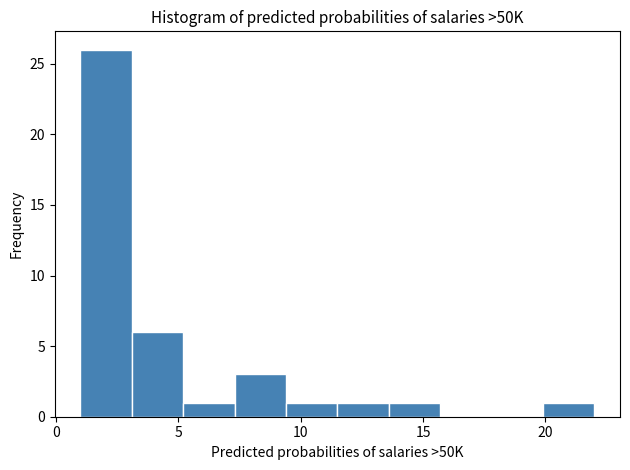

Over which range of the x-axis is the bar tallest?

1.0 to 3.1